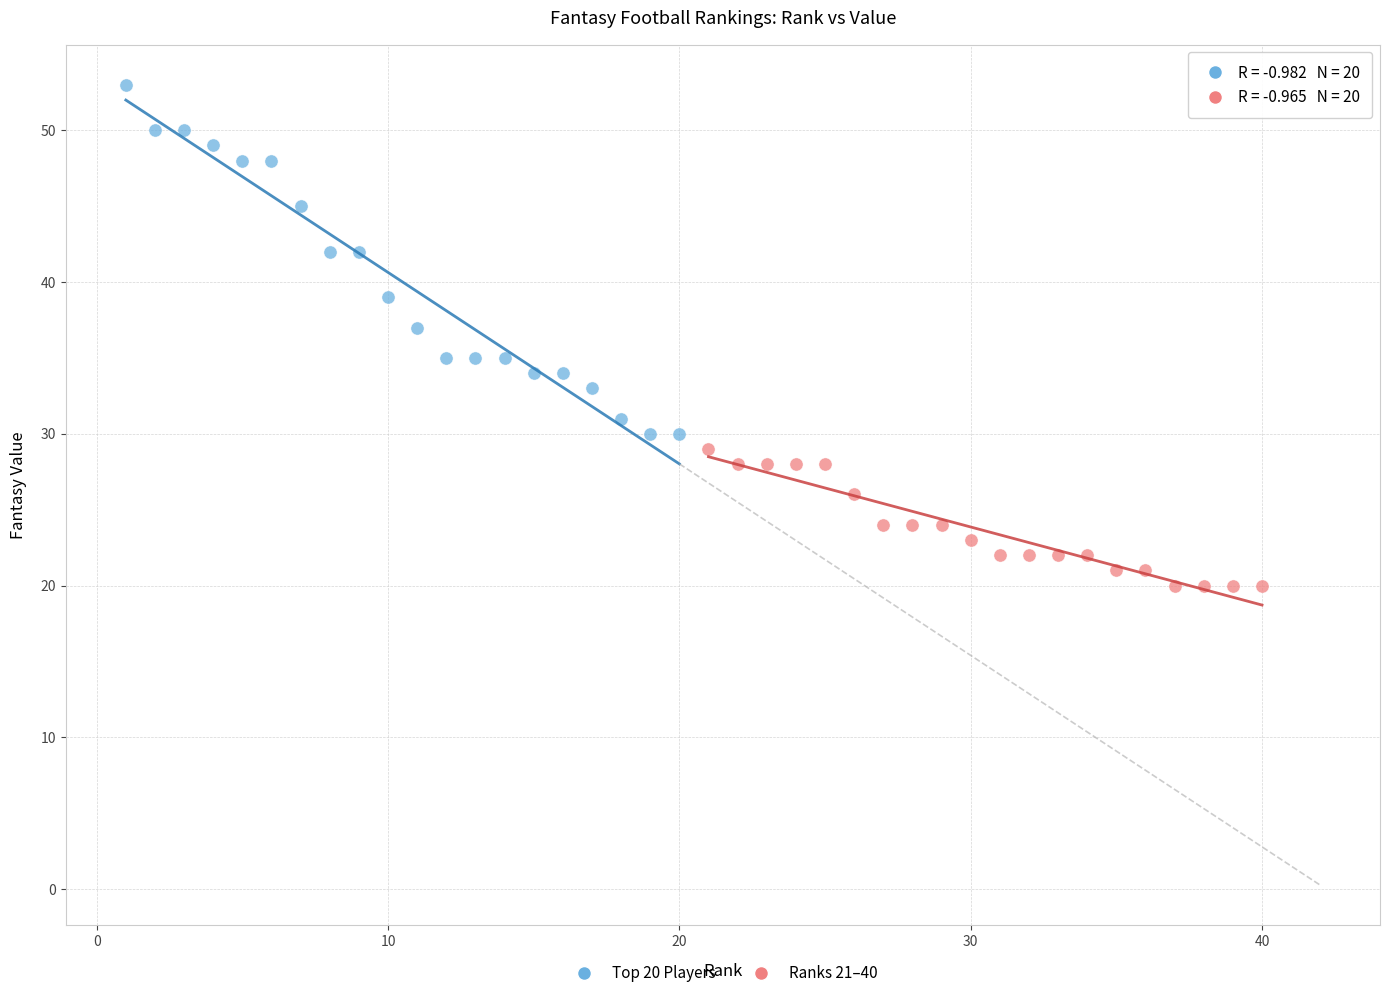

Which series reaches the minimum Y coordinate?

Ranks 21–40